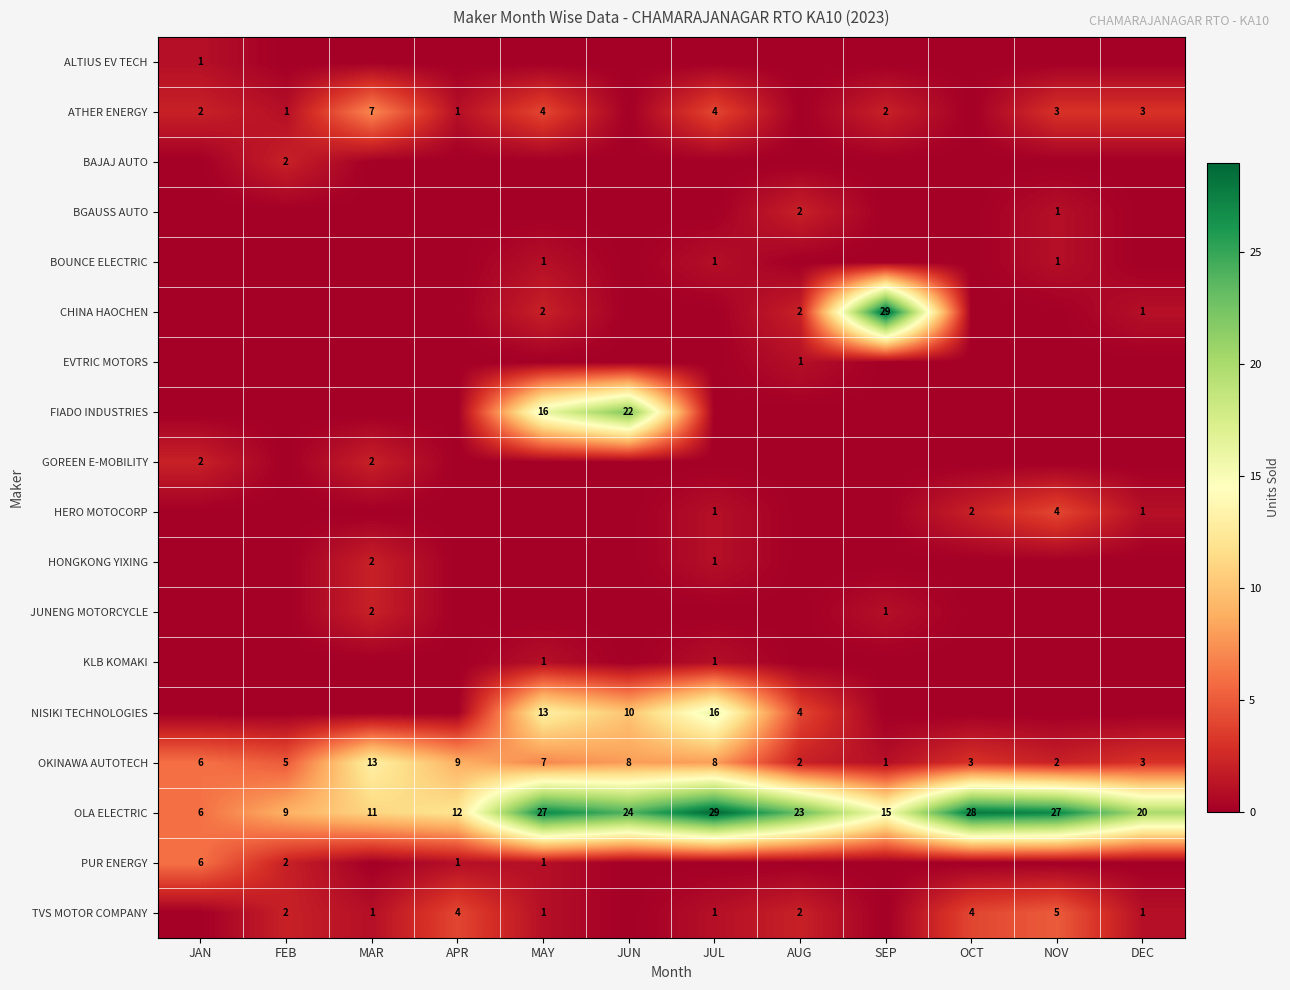

Where does the OLA ELECTRIC series first go above 23?

MAY